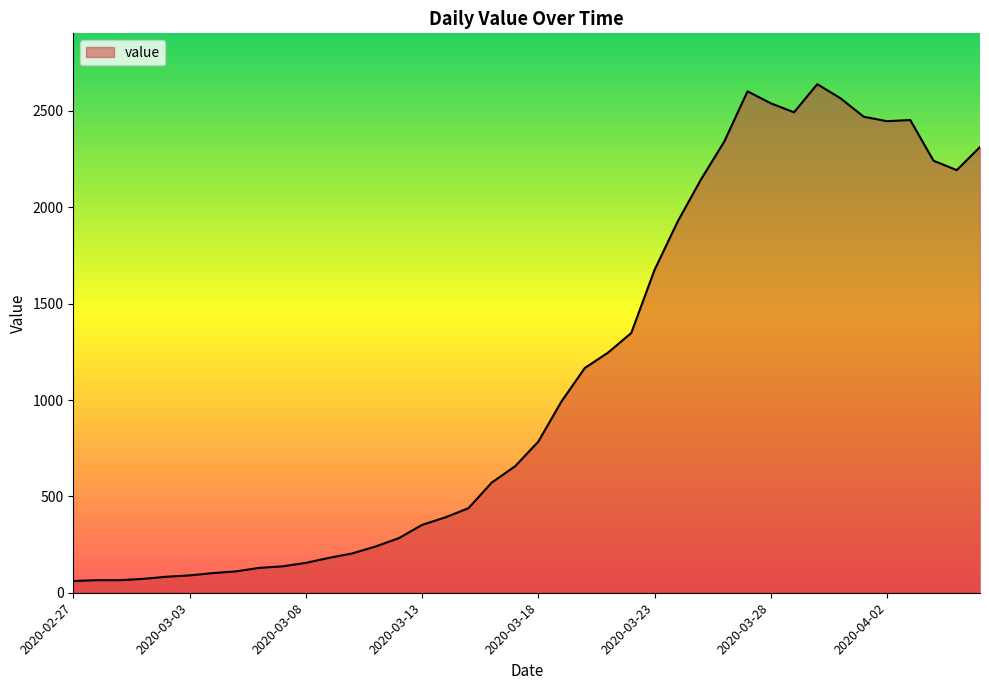

What is the difference between the maximum and minimum values?

2578